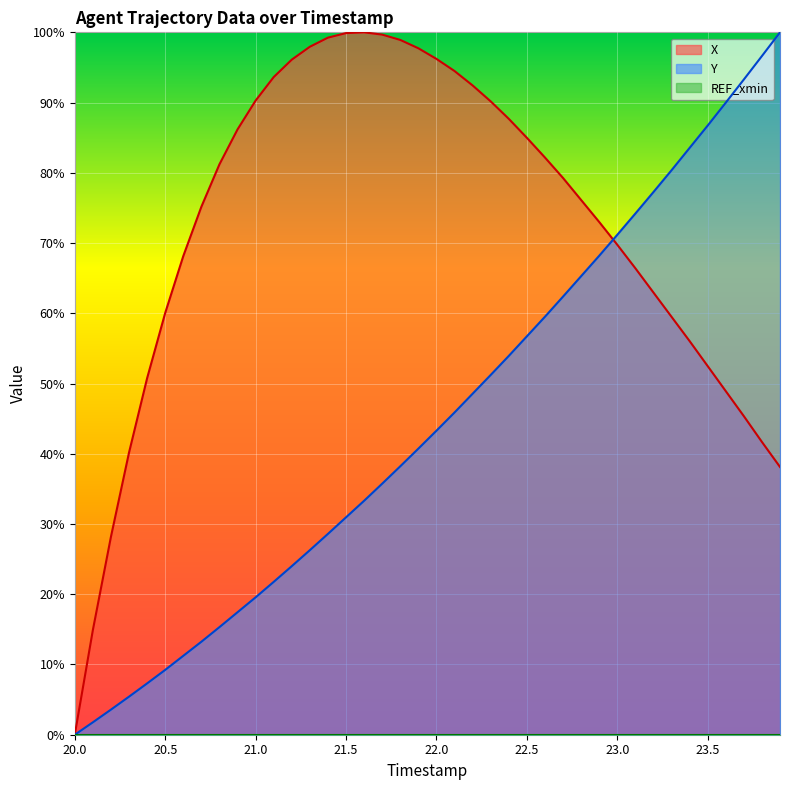

Rank the series by their maximum value, from lowest to highest.

X, Y